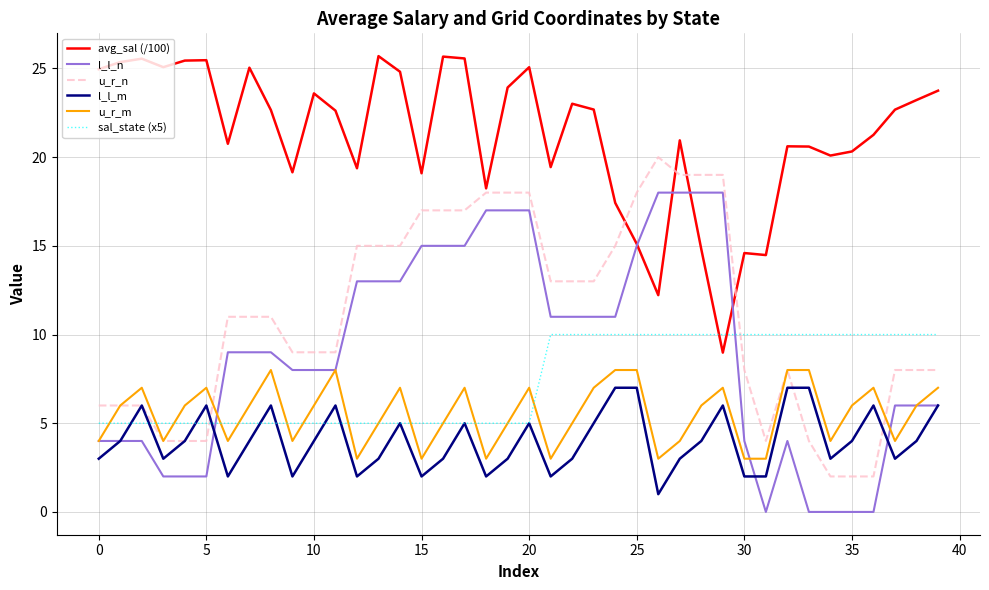

Rank the series by their maximum value, from lowest to highest.

l_l_m, u_r_m, sal_state (x5), l_l_n, u_r_n, avg_sal (/100)